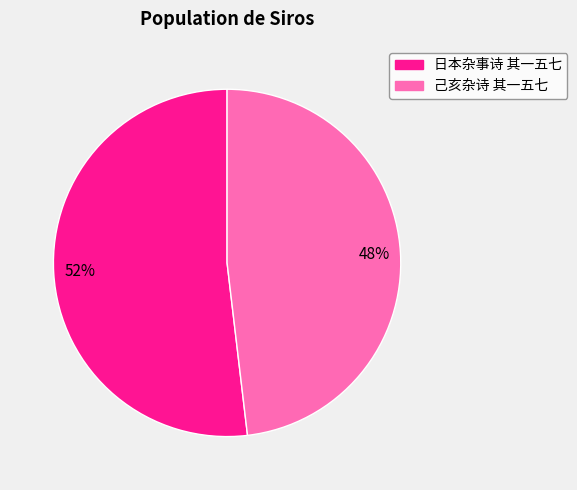

Which slice is the largest?

日本杂事诗 其一五七